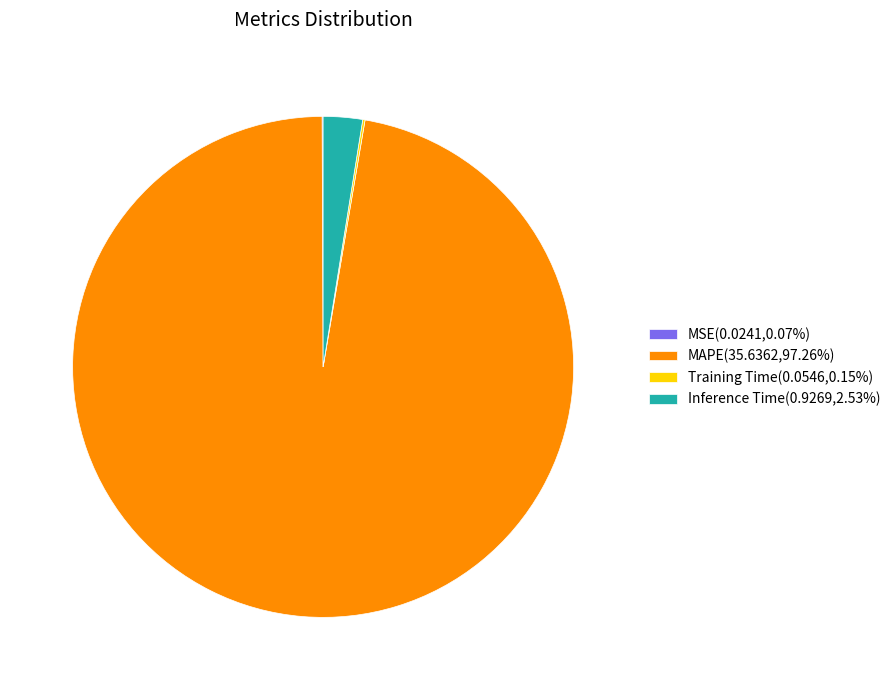

Is there any slice that represents more than half of the pie?

Yes